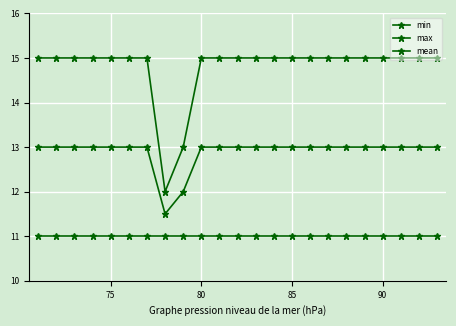

True or false: min and max intersect in this chart.

False